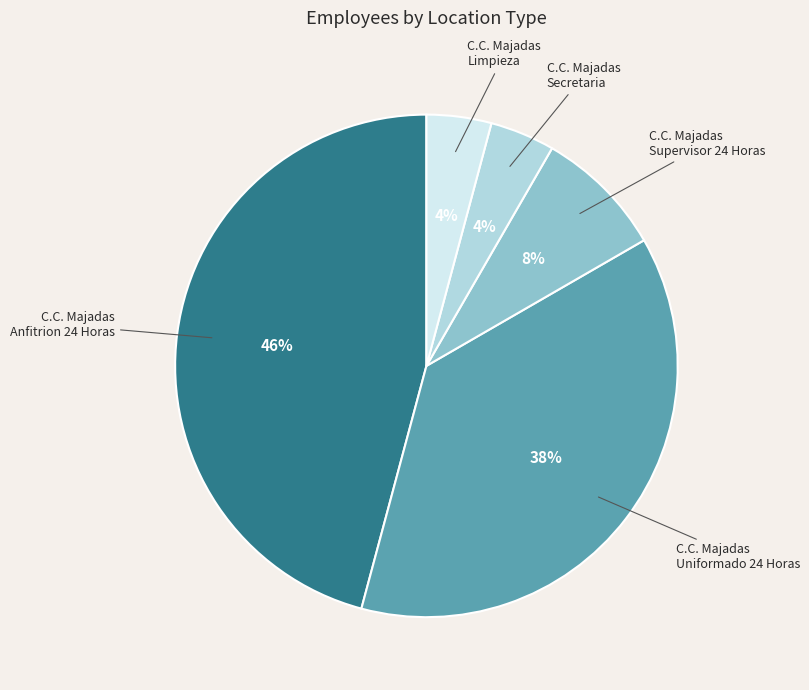

The C.C. Majadas Anfitrion 24 Horas slice represents 55% of the pie. True or false?

False